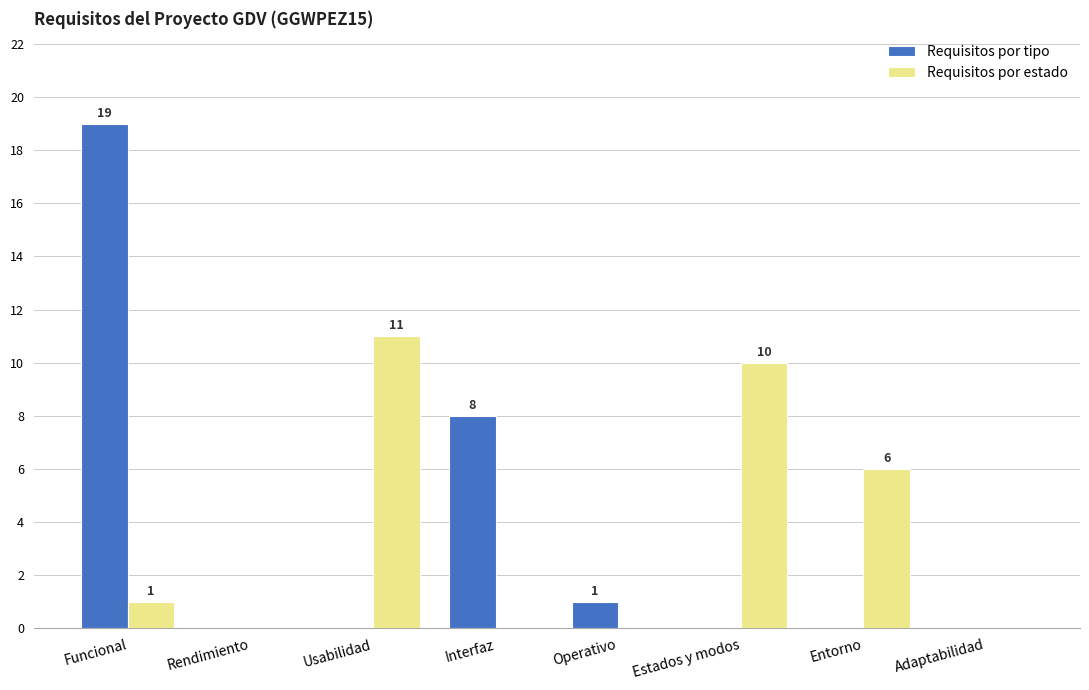

Is the value of Requisitos por tipo at Estados y modos greater than the value of Requisitos por estado at Estados y modos?

No